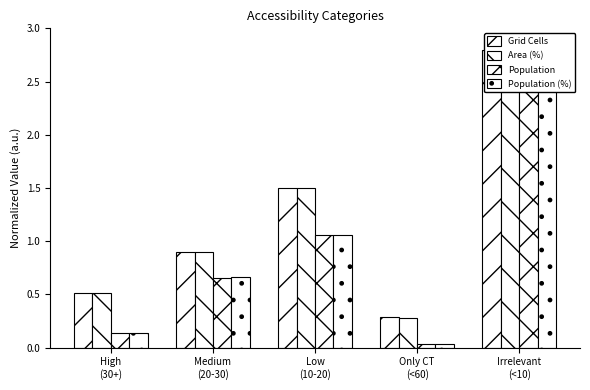

True or false: Population has a value of 1.1 at Medium
(20-30).

False